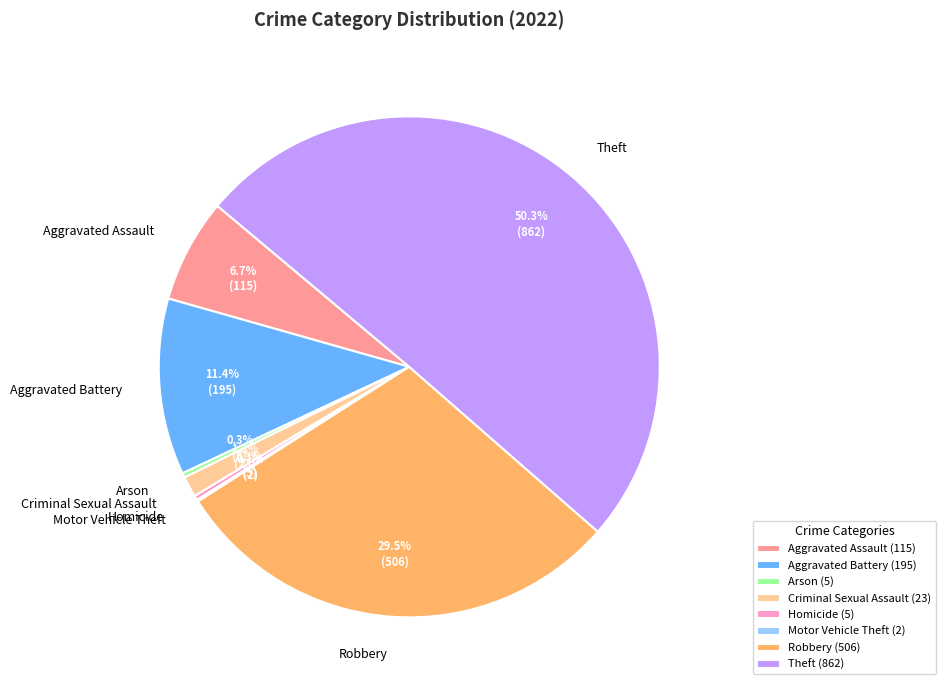

Does Aggravated Assault account for over 50% of the chart?

No